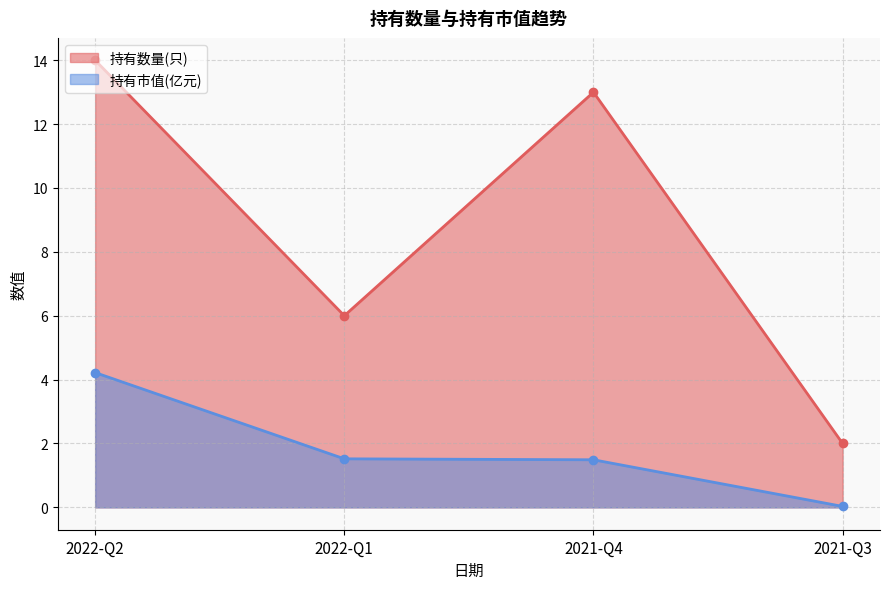

True or false: 持有市值(亿元) has a value of 0.0 at 2021-Q3.

False